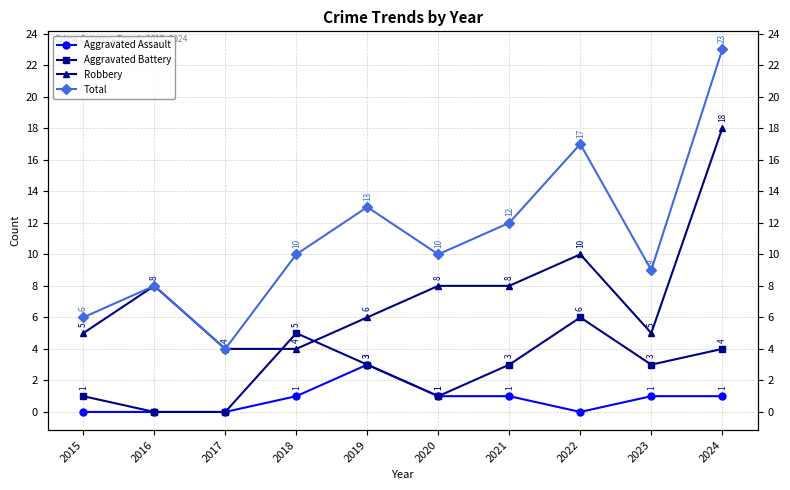

Which category has the lowest value across all series?

2015